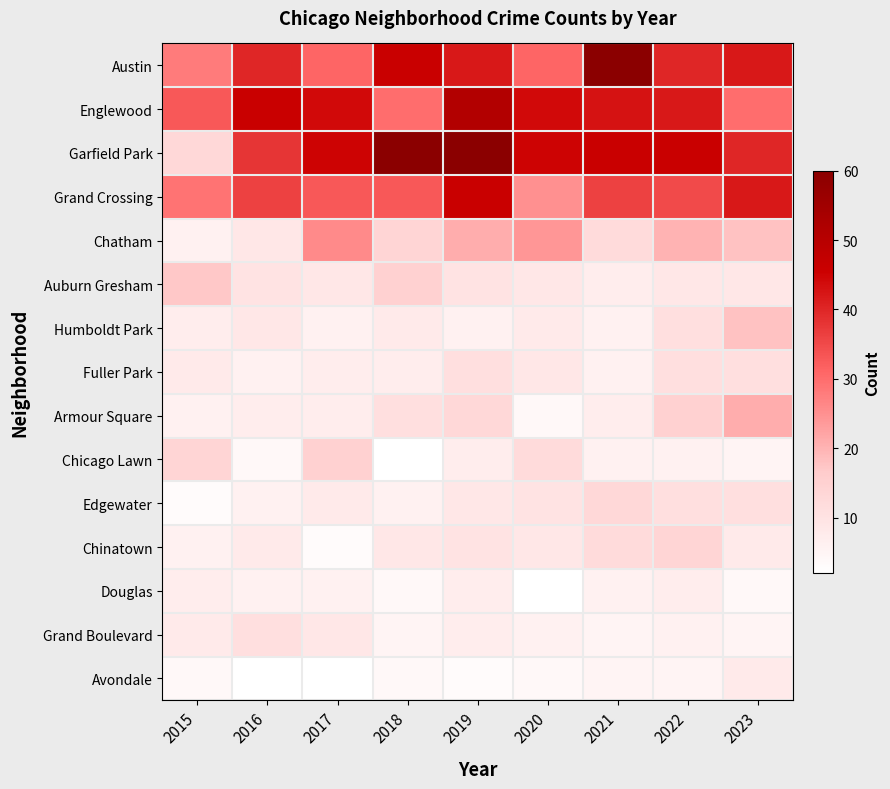

Reading left to right, transcribe all the data shown in this chart.

Austin: 2015=28	2016=40	2017=31	2018=46	2019=42	2020=31	2021=60	2022=40	2023=42
Englewood: 2015=33	2016=46	2017=44	2018=30	2019=51	2020=44	2021=43	2022=42	2023=30
Garfield Park: 2015=13	2016=38	2017=45	2018=60	2019=60	2020=45	2021=46	2022=46	2023=40
Grand Crossing: 2015=29	2016=36	2017=33	2018=33	2019=46	2020=25	2021=36	2022=35	2023=42
Chatham: 2015=6	2016=9	2017=26	2018=14	2019=21	2020=24	2021=12	2022=20	2023=18
Auburn Gresham: 2015=17	2016=10	2017=9	2018=15	2019=10	2020=9	2021=7	2022=9	2023=9
Humboldt Park: 2015=7	2016=9	2017=6	2018=8	2019=6	2020=8	2021=6	2022=11	2023=18
Fuller Park: 2015=8	2016=6	2017=7	2018=7	2019=11	2020=9	2021=6	2022=11	2023=11
Armour Square: 2015=6	2016=7	2017=7	2018=11	2019=13	2020=4	2021=7	2022=15	2023=21
Chicago Lawn: 2015=14	2016=4	2017=15	2018=2	2019=7	2020=12	2021=6	2022=6	2023=5
Edgewater: 2015=3	2016=6	2017=8	2018=6	2019=9	2020=10	2021=13	2022=11	2023=11
Chinatown: 2015=6	2016=8	2017=3	2018=9	2019=10	2020=9	2021=12	2022=14	2023=8
Douglas: 2015=7	2016=6	2017=6	2018=4	2019=7	2020=2	2021=6	2022=7	2023=4
Grand Boulevard: 2015=8	2016=11	2017=9	2018=5	2019=7	2020=6	2021=5	2022=6	2023=5
Avondale: 2015=4	2016=2	2017=2	2018=4	2019=3	2020=4	2021=5	2022=5	2023=8